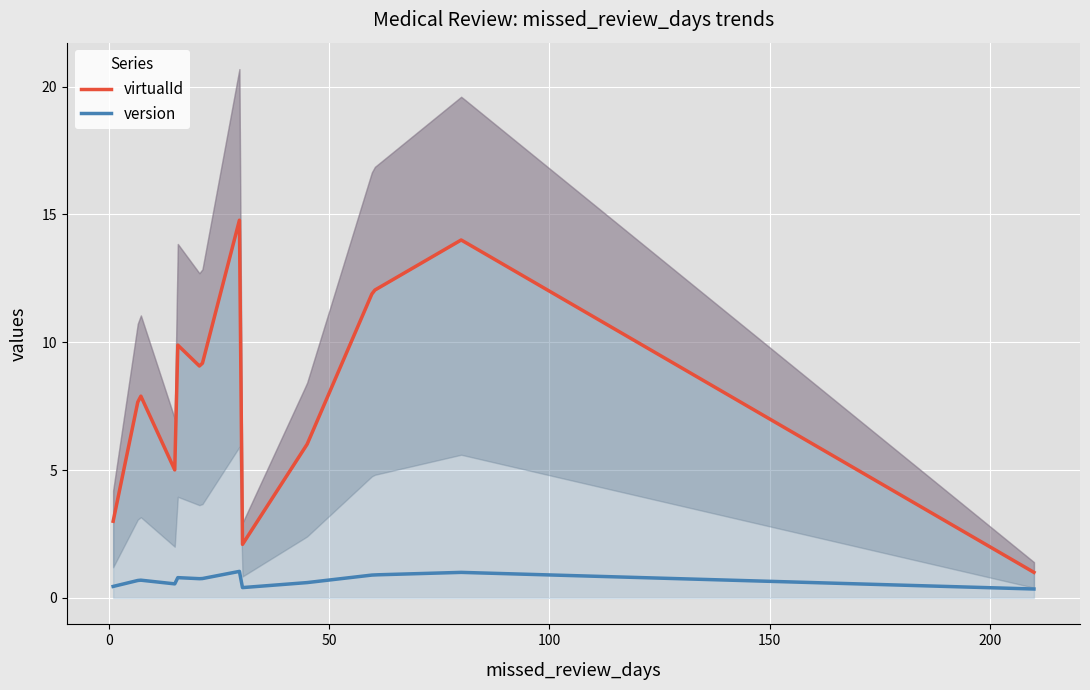

Rank the series by their average value, from lowest to highest.

version, virtualId